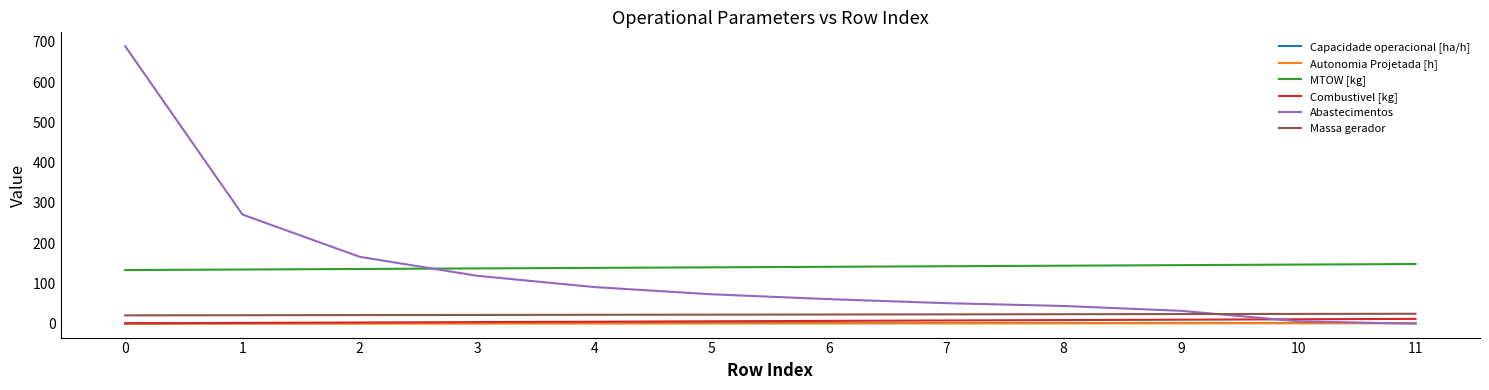

Which series has the widest spread of values?

Abastecimentos